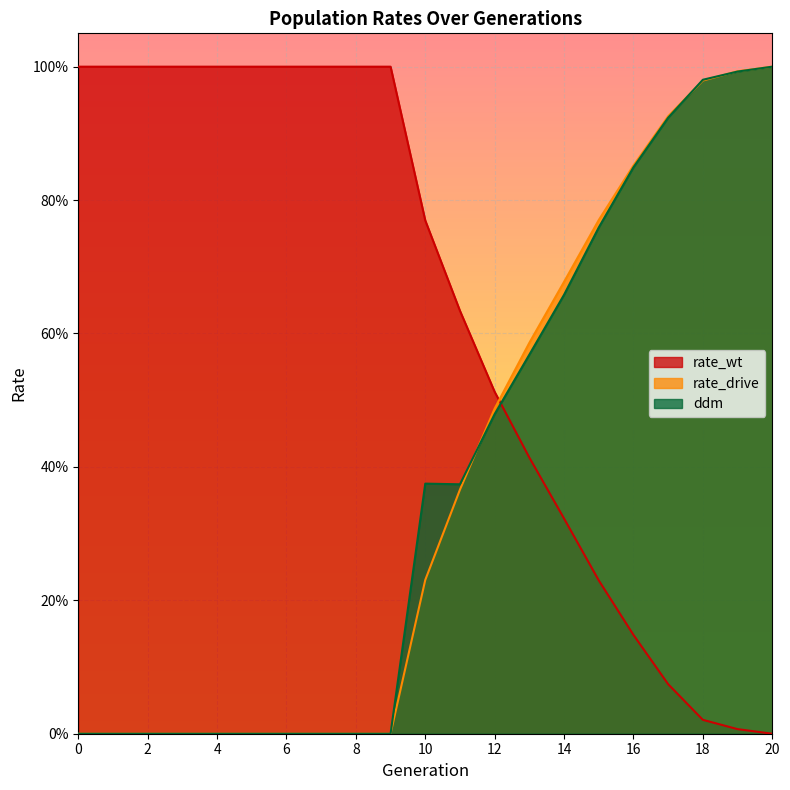

Between 1 and 15, which series saw the biggest shift?

rate_wt